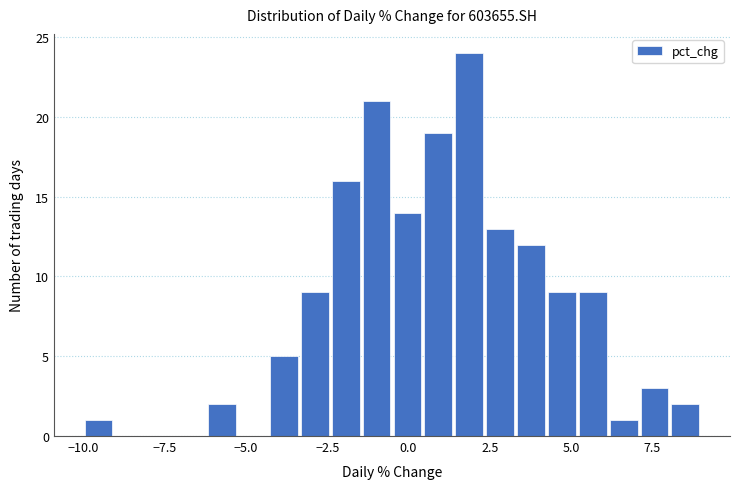

Around what value on the x-axis is the tallest bar? Give the approximate position of its centre, as read against the axis.

2.0